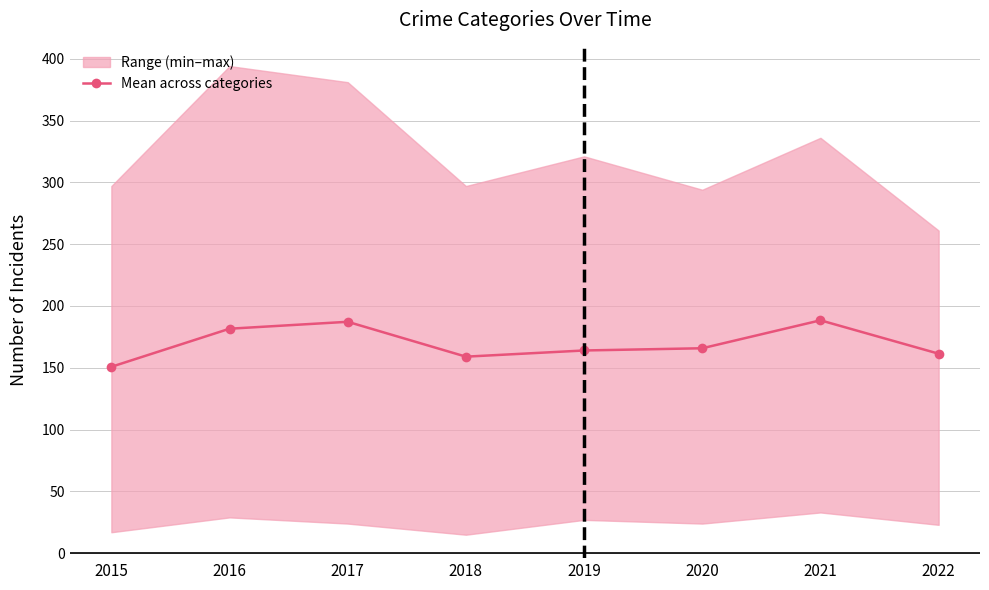

Where is the first local minimum?

2018